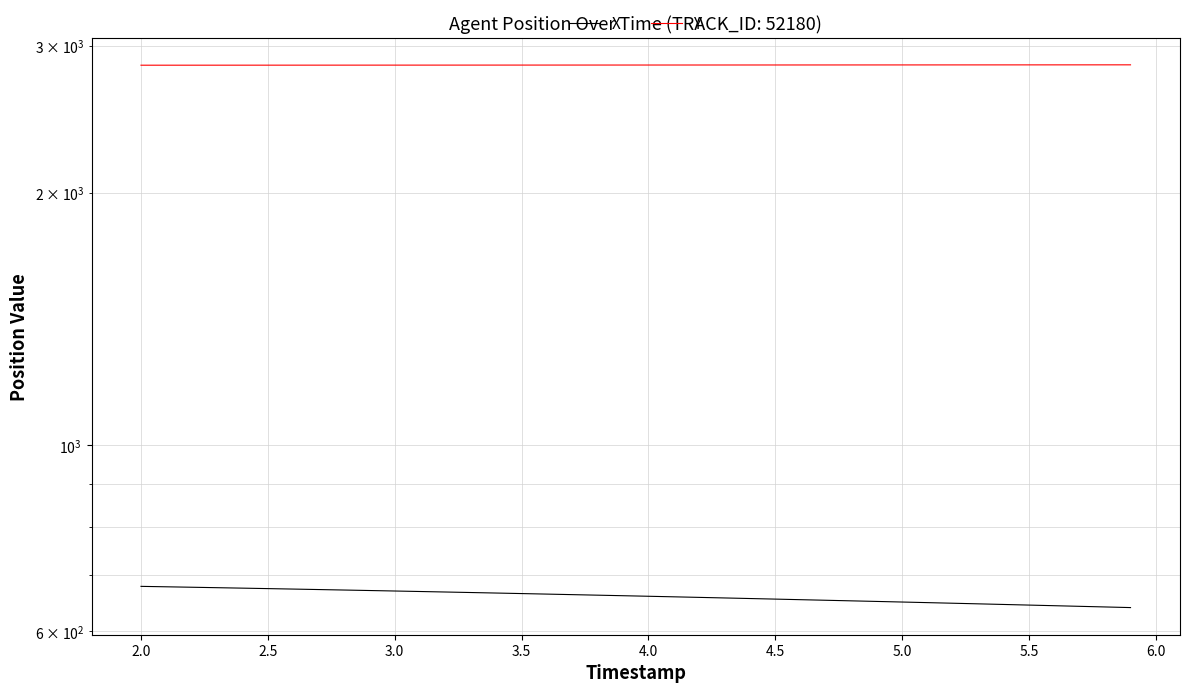

Rank the series by their maximum value, from highest to lowest.

Y, X